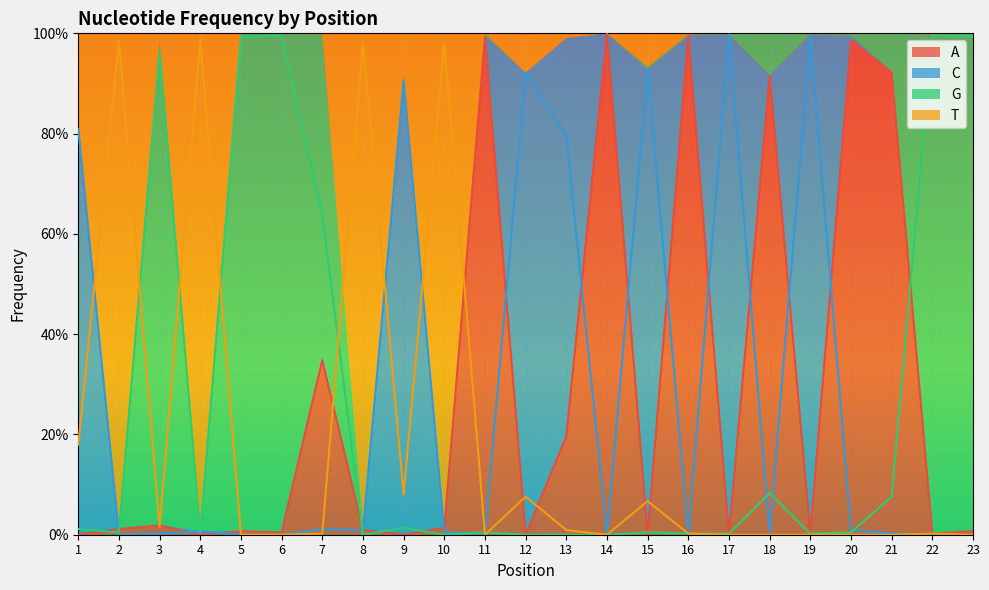

How many interior local peaks does the T series have?

7